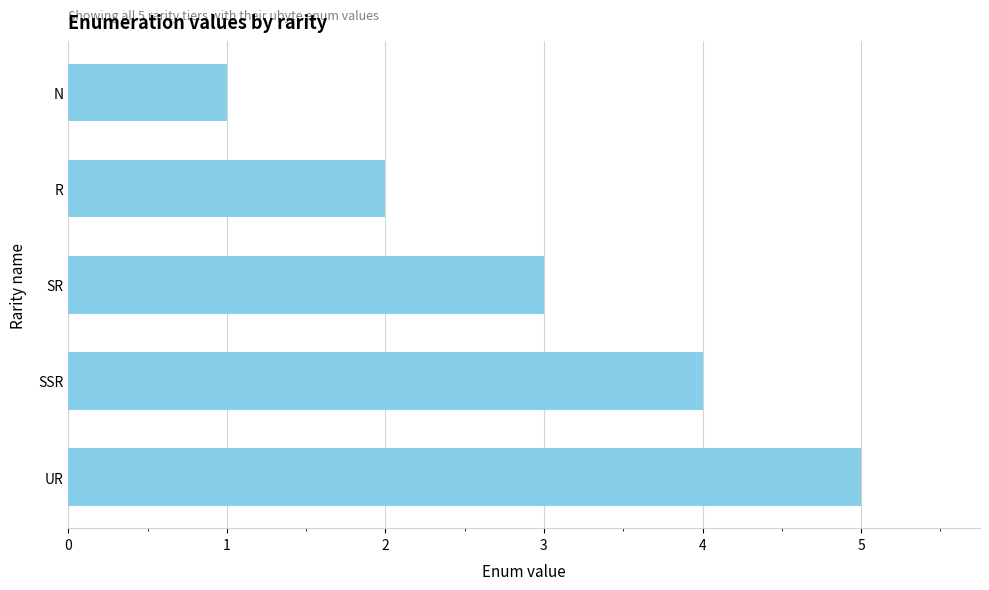

List the labels in order of value, smallest first.

N, R, SR, SSR, UR